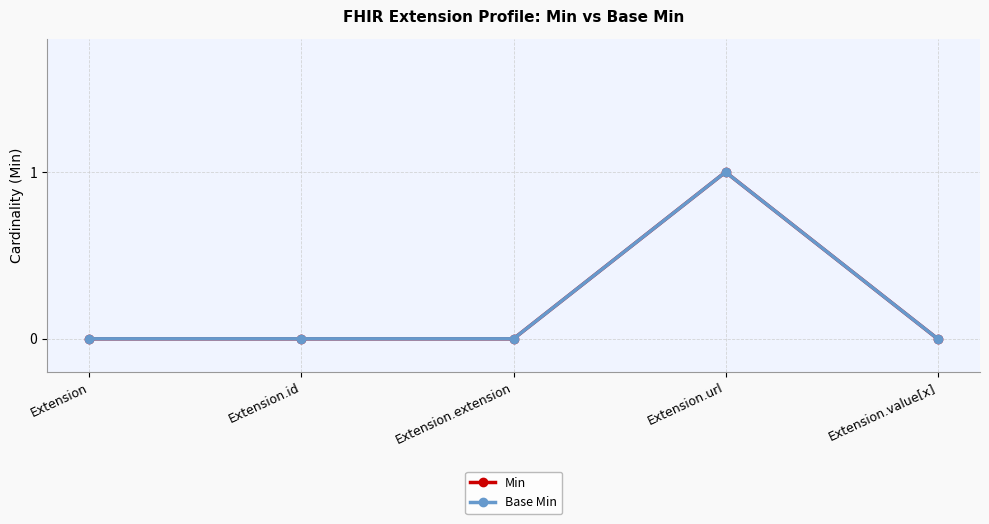

Rank the series at Extension.id from highest to lowest value.

Min, Base Min